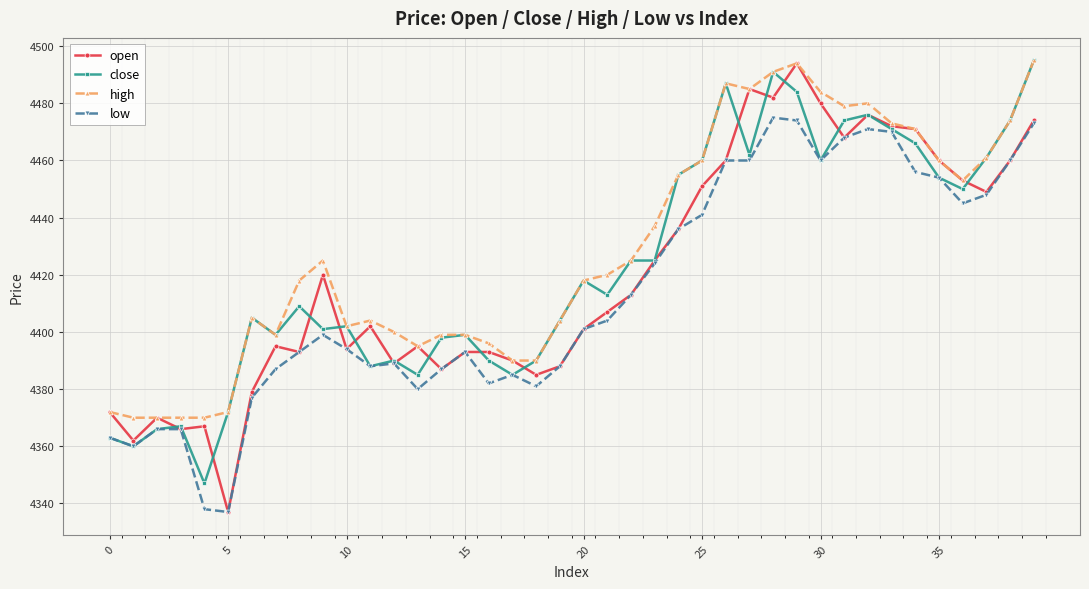

At how many categories does at least one series exceed 4440?

16